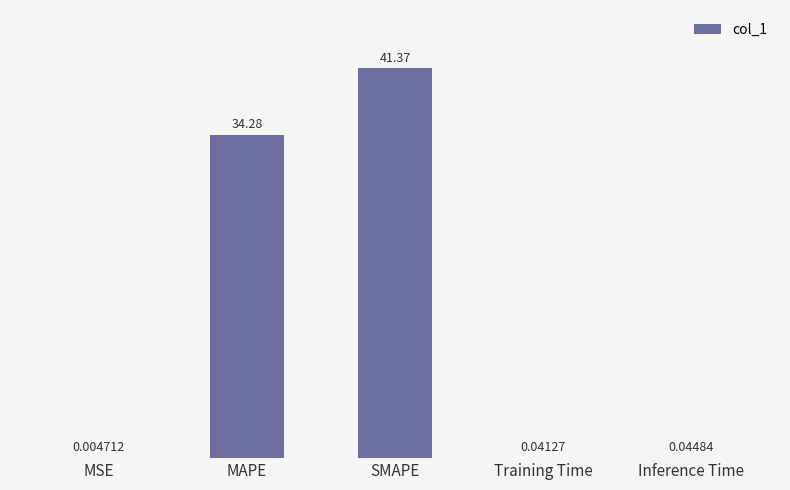

Which category has the highest value across all series?

SMAPE